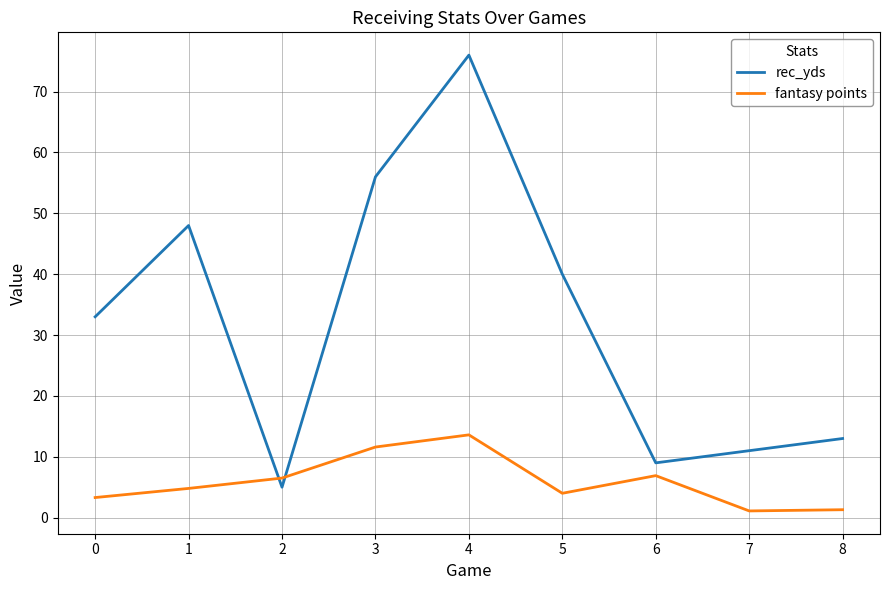

What is the total value across all series at 2?

11.5